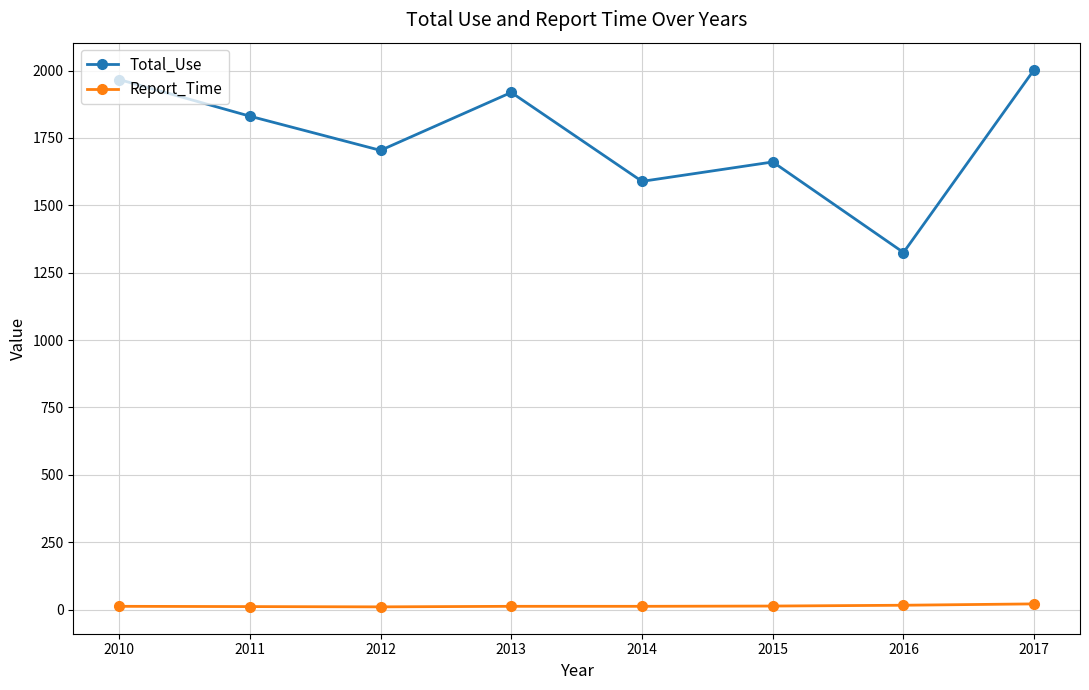

Rank the series by their average value, from highest to lowest.

Total_Use, Report_Time